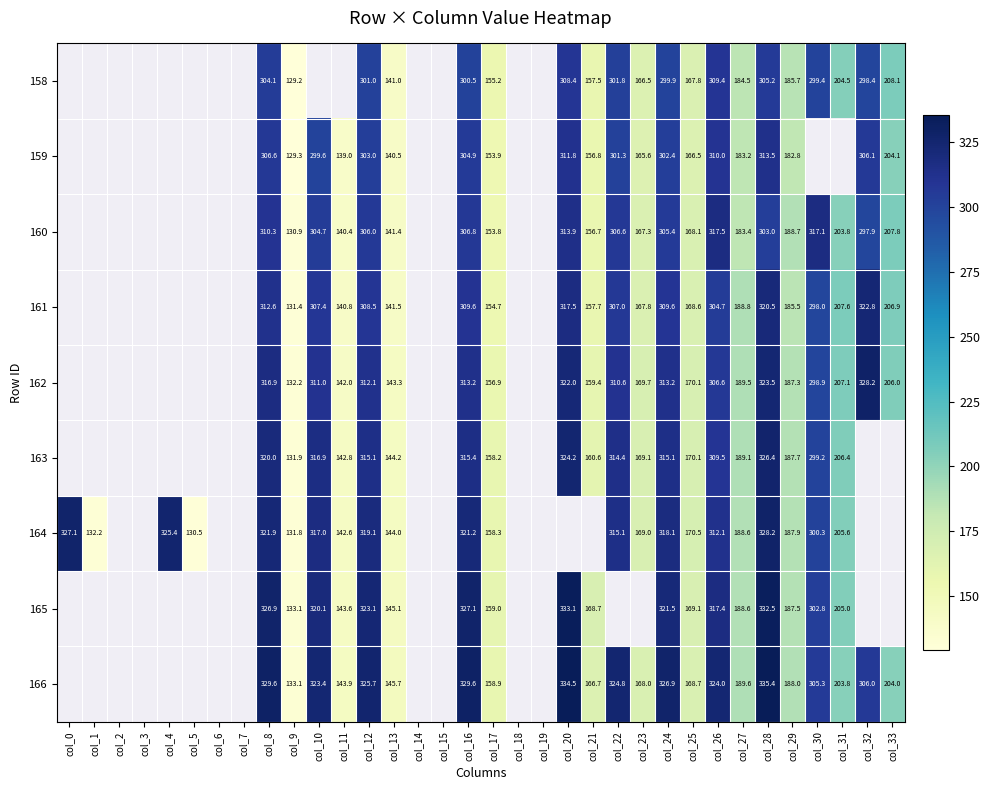

Is the value of 163 at col_13 greater than the value of 166 at col_8?

No